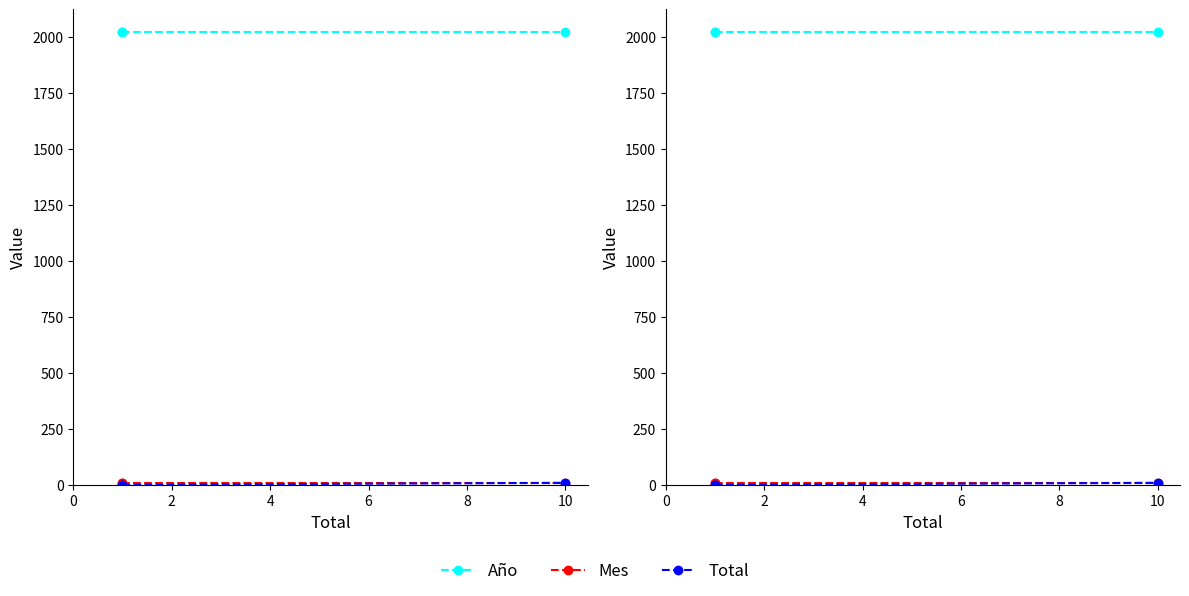

What is the value of the Año point at the 1st from the left?

2021